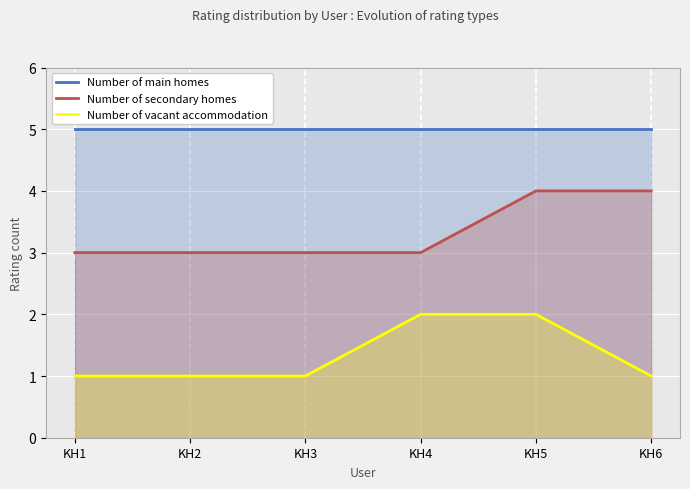

Reading left to right, list all the values displayed in this chart.

Number of main homes: KH1=5	KH2=5	KH3=5	KH4=5	KH5=5	KH6=5
Number of secondary homes: KH1=3	KH2=3	KH3=3	KH4=3	KH5=4	KH6=4
Number of vacant accommodation: KH1=1	KH2=1	KH3=1	KH4=2	KH5=2	KH6=1